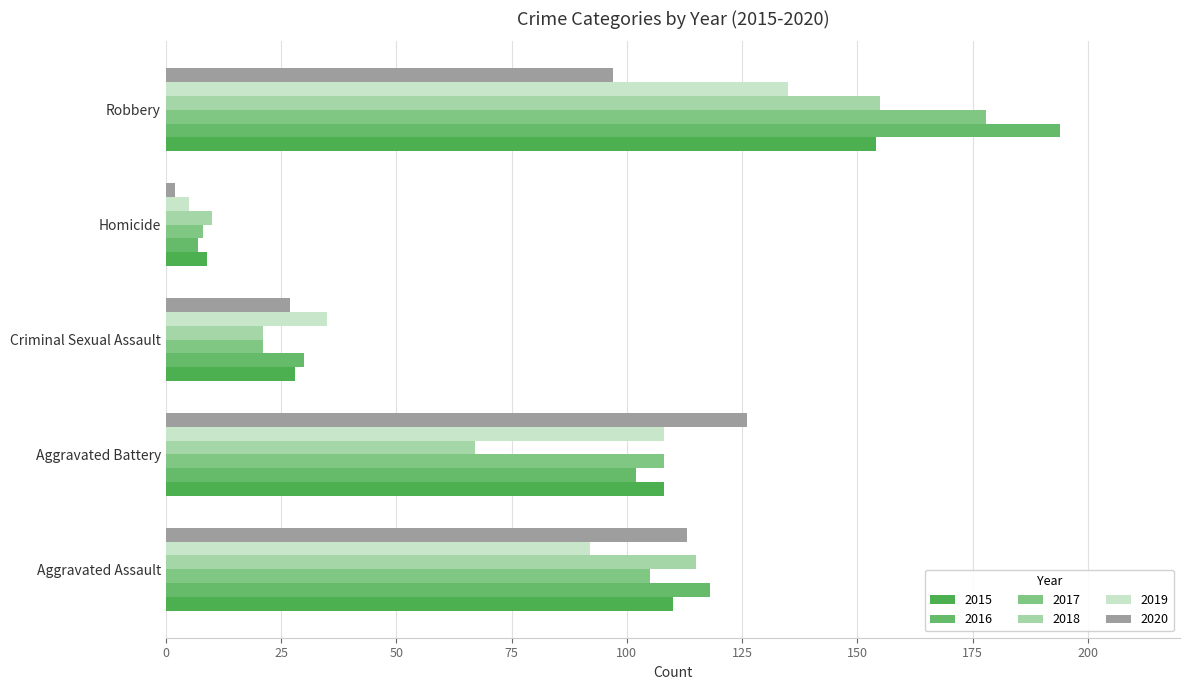

Which has a higher value, Criminal Sexual Assault or Aggravated Battery?

Aggravated Battery